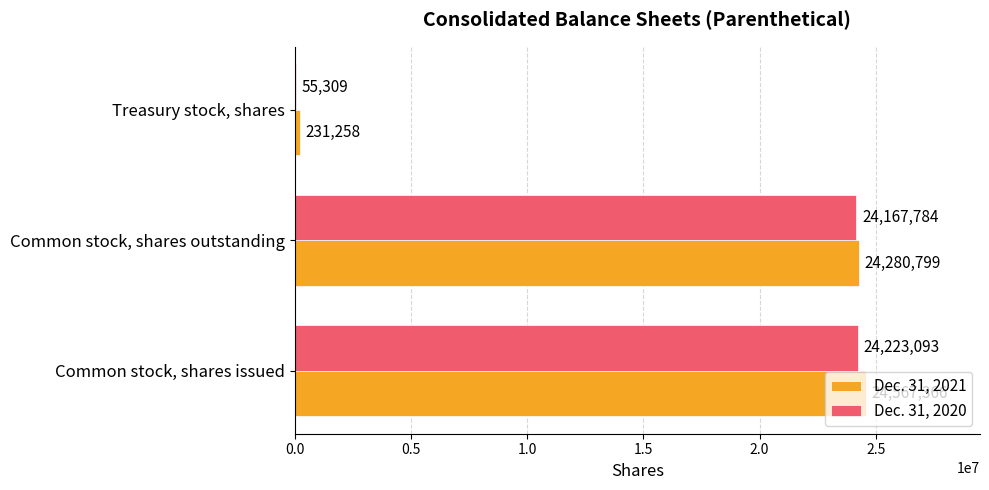

What is the highest value of the Dec. 31, 2020 series?

24223093